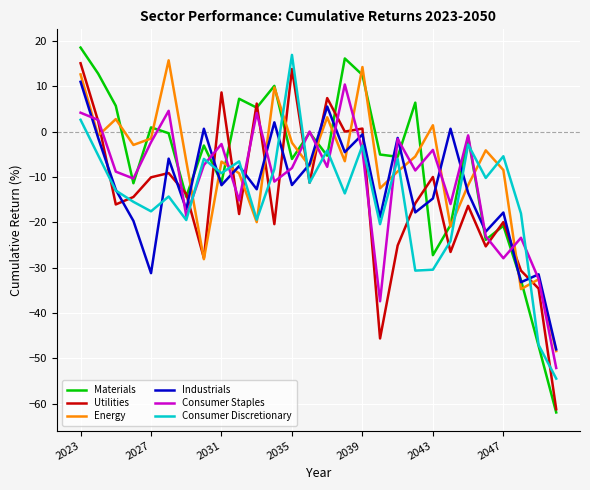

Which series ends up on top after the final intersection of Consumer Discretionary and Industrials?

Industrials